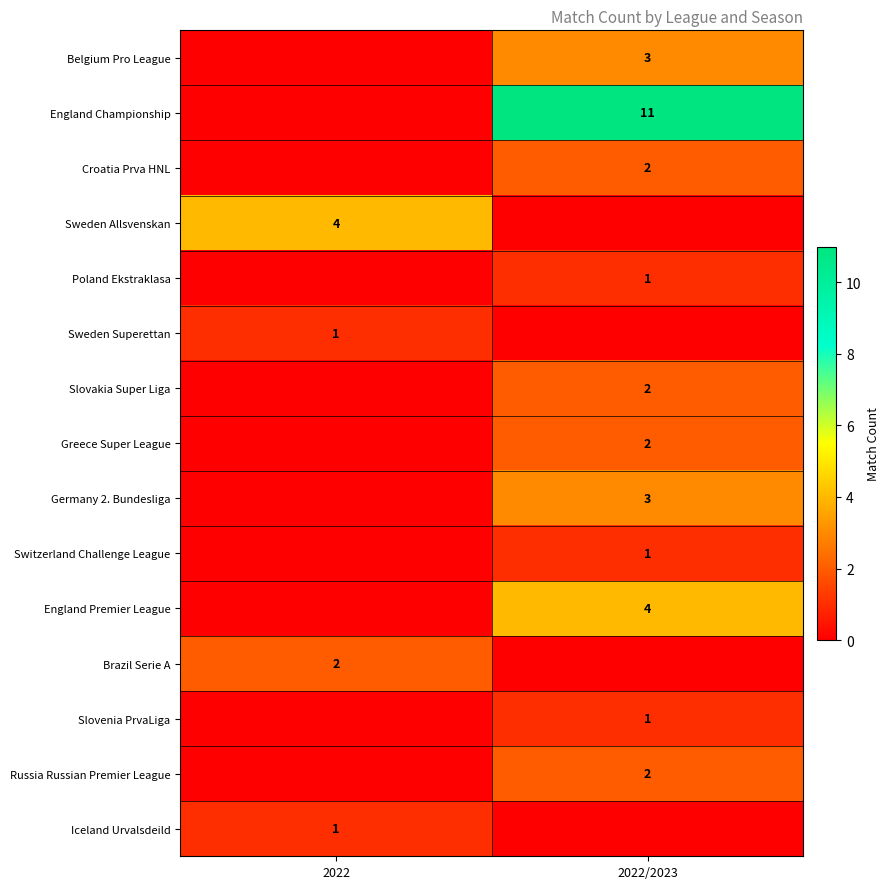

Is the value of Belgium Pro League at 2022/2023 greater than the value of Slovakia Super Liga at 2022/2023?

Yes